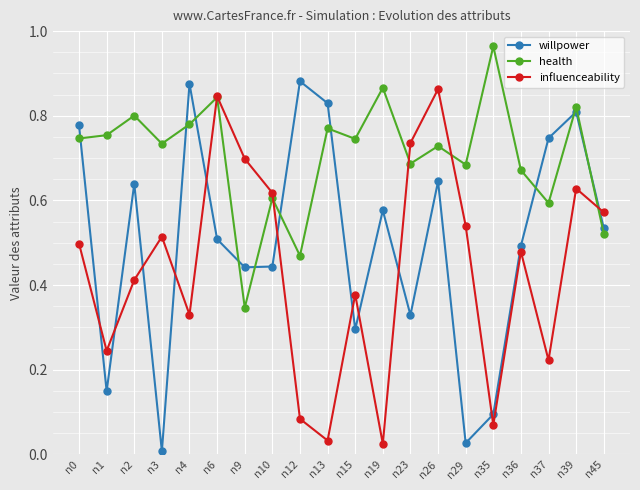

Which series has the largest range (max minus min)?

willpower